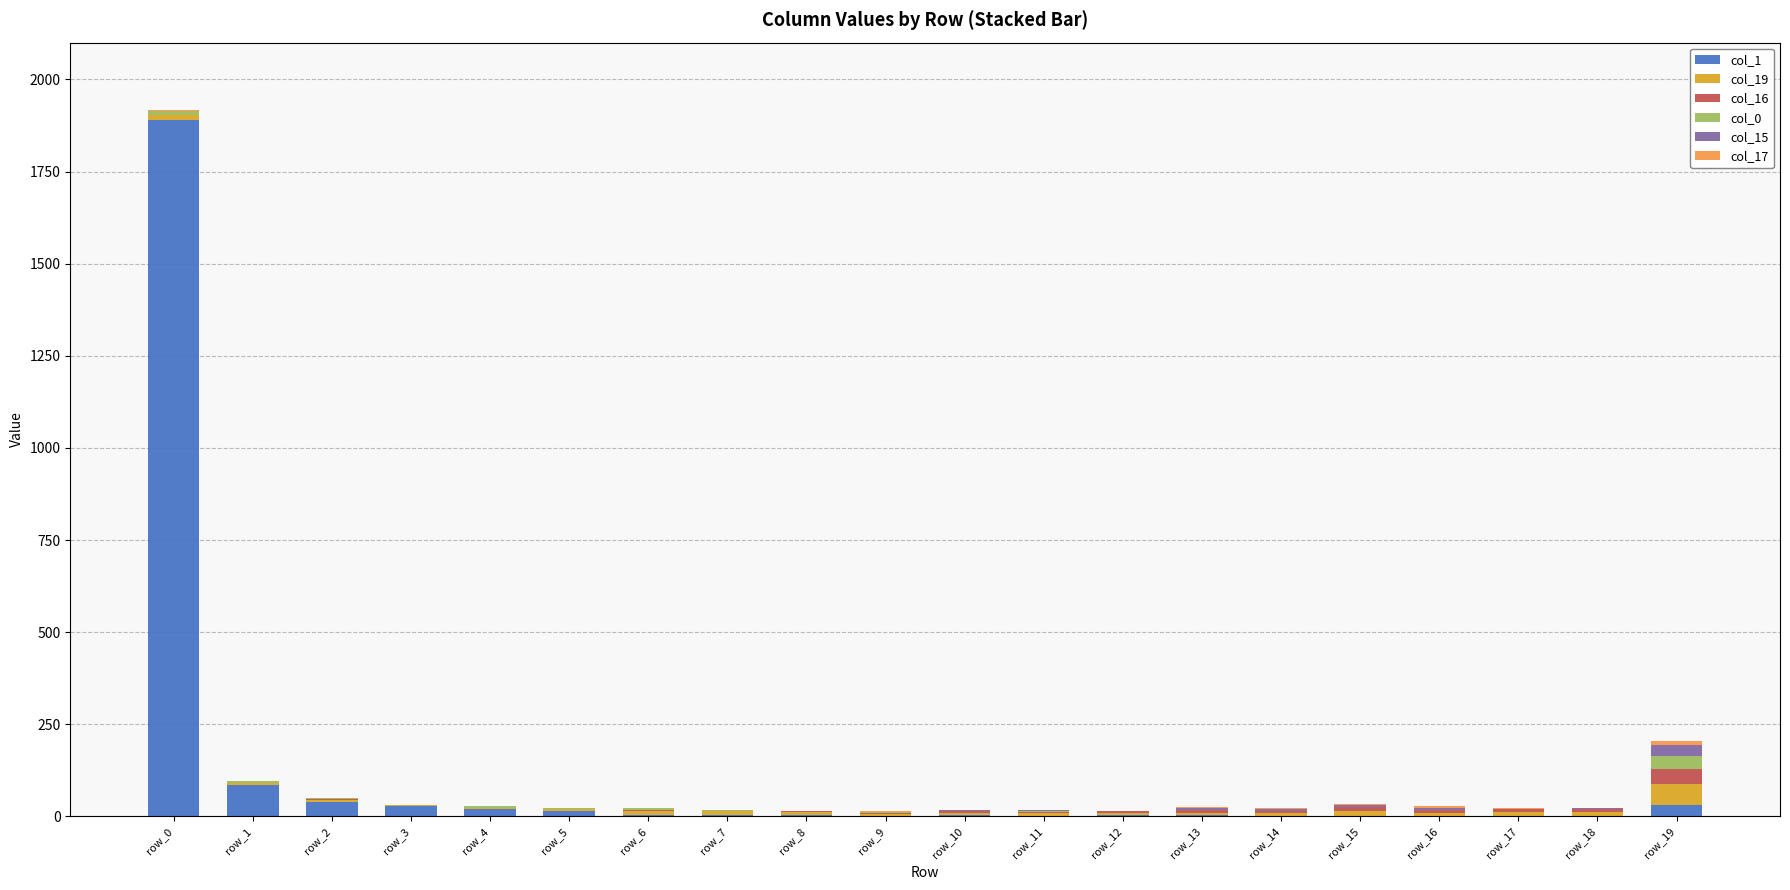

At which category is the sum across all series the highest?

row_0